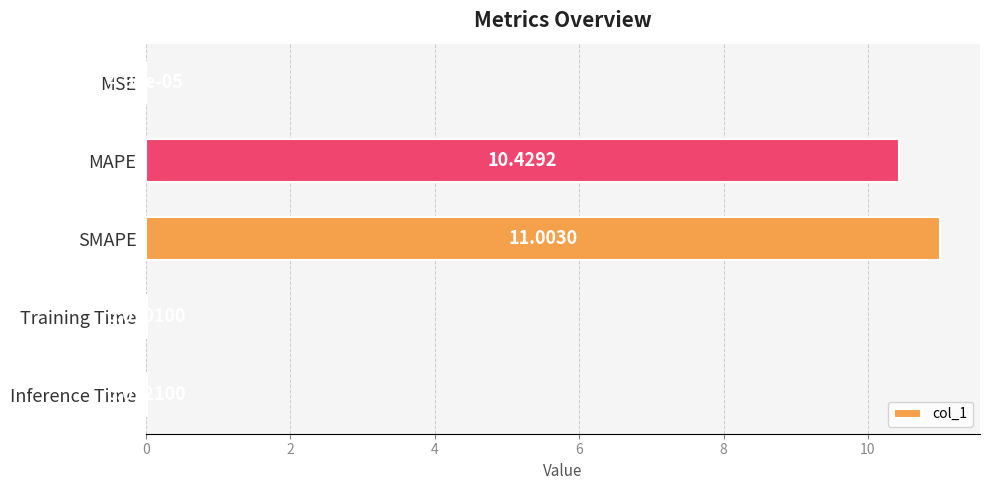

What is the sum of all values?

21.5